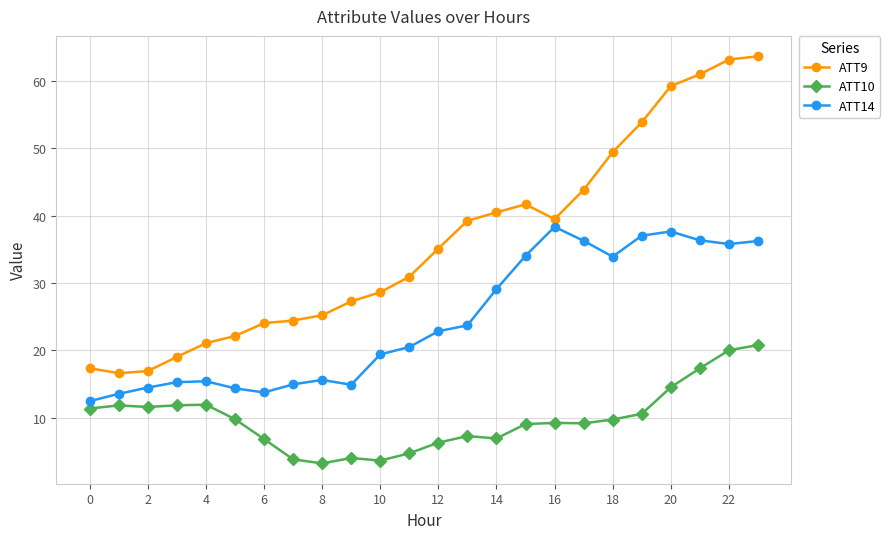

Rank the series by their maximum value, from highest to lowest.

ATT9, ATT14, ATT10